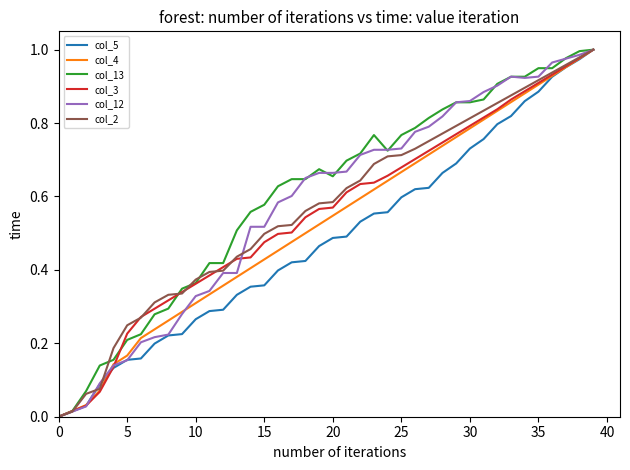

Reading right to left, what are all the values shown in this chart?

col_5: 1.0	1.0	1.0	0.9	0.9	0.9	0.8	0.8	0.8	0.7	0.7	0.7	0.6	0.6	0.6	0.6	0.6	0.5	0.5	0.5	0.5	0.4	0.4	0.4	0.4	0.4	0.3	0.3	0.3	0.3	0.2	0.2	0.2	0.2	0.2	0.1	0.1	0.0	0.0	0.0
col_4: 1.0	1.0	1.0	0.9	0.9	0.9	0.9	0.8	0.8	0.8	0.8	0.7	0.7	0.7	0.7	0.6	0.6	0.6	0.6	0.5	0.5	0.5	0.5	0.5	0.4	0.4	0.4	0.4	0.3	0.3	0.3	0.3	0.2	0.2	0.2	0.1	0.1	0.0	0.0	0.0
col_13: 1.0	1.0	1.0	0.9	0.9	0.9	0.9	0.9	0.9	0.9	0.9	0.8	0.8	0.8	0.8	0.7	0.8	0.7	0.7	0.7	0.7	0.6	0.6	0.6	0.6	0.6	0.5	0.4	0.4	0.4	0.3	0.3	0.3	0.2	0.2	0.2	0.1	0.1	0.0	0.0
col_3: 1.0	1.0	1.0	0.9	0.9	0.9	0.9	0.8	0.8	0.8	0.8	0.7	0.7	0.7	0.7	0.7	0.6	0.6	0.6	0.6	0.6	0.5	0.5	0.5	0.5	0.4	0.4	0.4	0.4	0.4	0.3	0.3	0.3	0.3	0.2	0.1	0.1	0.0	0.0	0.0
col_12: 1.0	1.0	1.0	1.0	0.9	0.9	0.9	0.9	0.9	0.9	0.9	0.8	0.8	0.8	0.7	0.7	0.7	0.7	0.7	0.7	0.7	0.7	0.6	0.6	0.5	0.5	0.4	0.4	0.3	0.3	0.3	0.2	0.2	0.2	0.2	0.1	0.1	0.0	0.0	0.0
col_2: 1.0	1.0	1.0	0.9	0.9	0.9	0.9	0.9	0.8	0.8	0.8	0.8	0.8	0.7	0.7	0.7	0.7	0.6	0.6	0.6	0.6	0.6	0.5	0.5	0.5	0.5	0.4	0.4	0.4	0.4	0.3	0.3	0.3	0.3	0.2	0.2	0.1	0.1	0.0	0.0